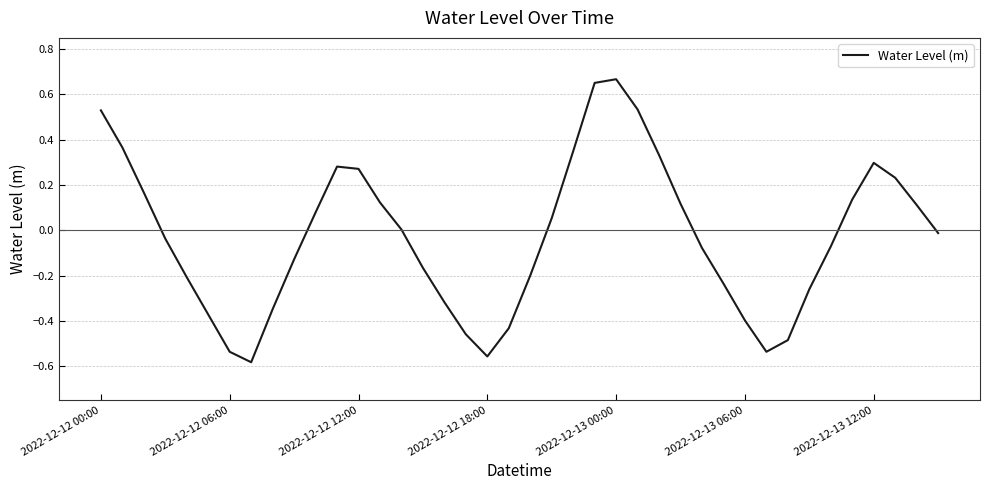

What is the difference between the maximum and minimum values?

1.3